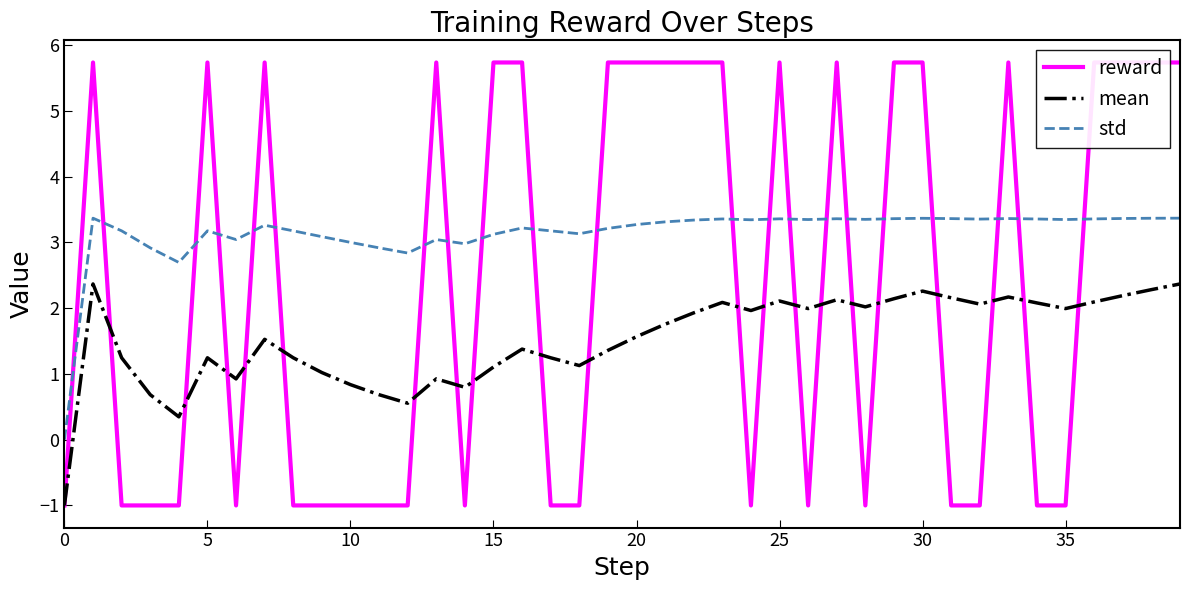

How many data points in std are less than 3?

7